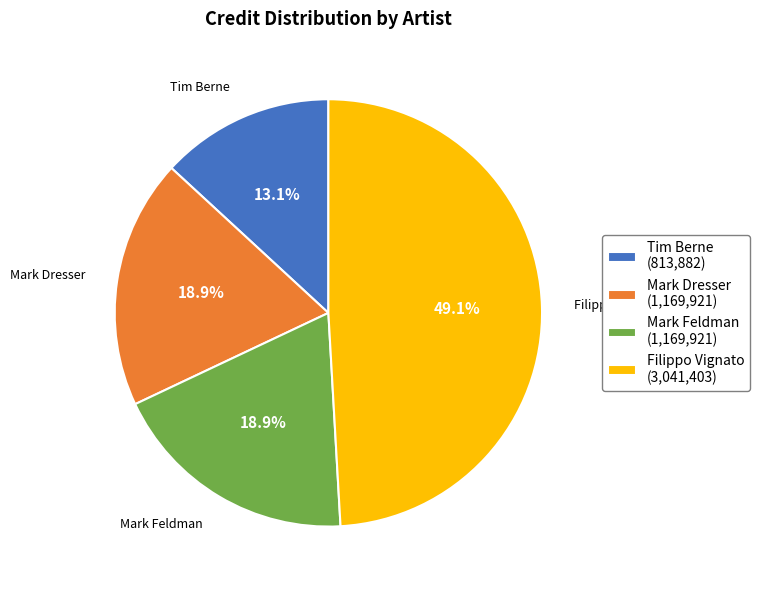

Combined, what portion of the pie is Filippo Vignato and Tim Berne?

62.2%